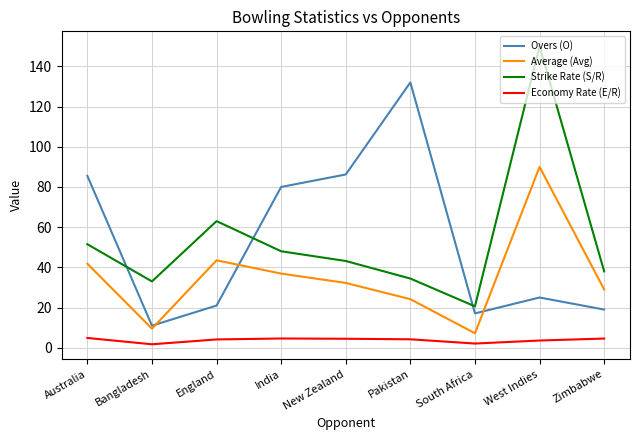

At which category does Average (Avg) reach its first local valley?

Bangladesh